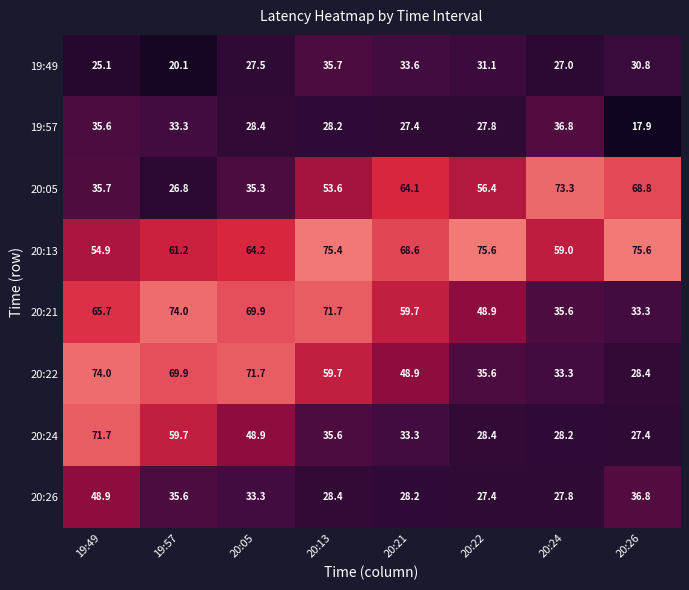

What value does the 20:24 series have at 20:26?

27.4